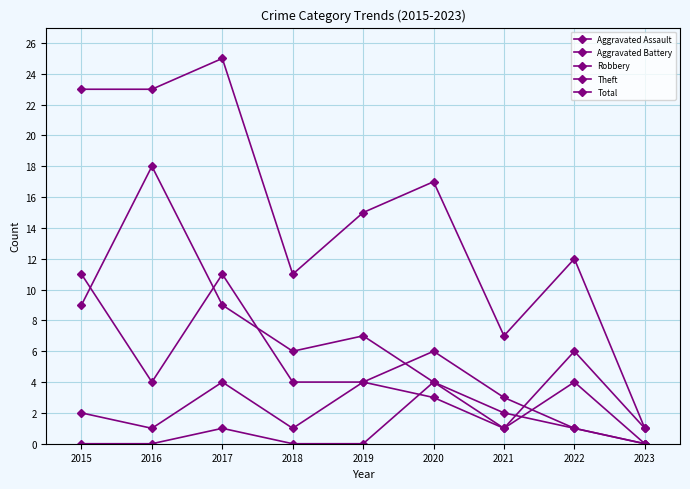

How many values in the Aggravated Battery series are below 2?

4